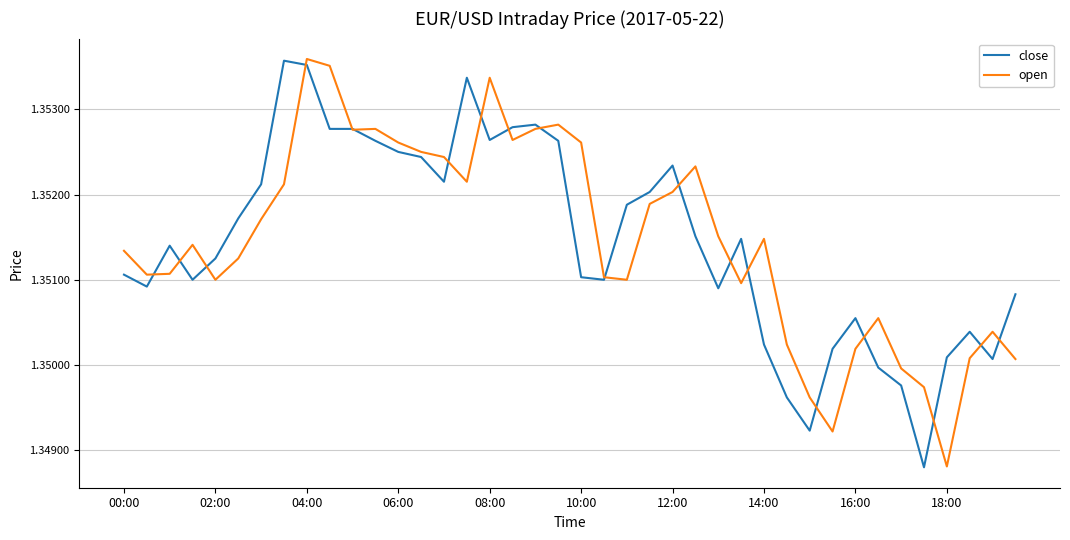

What is the minimum value shown in the chart?

1.3